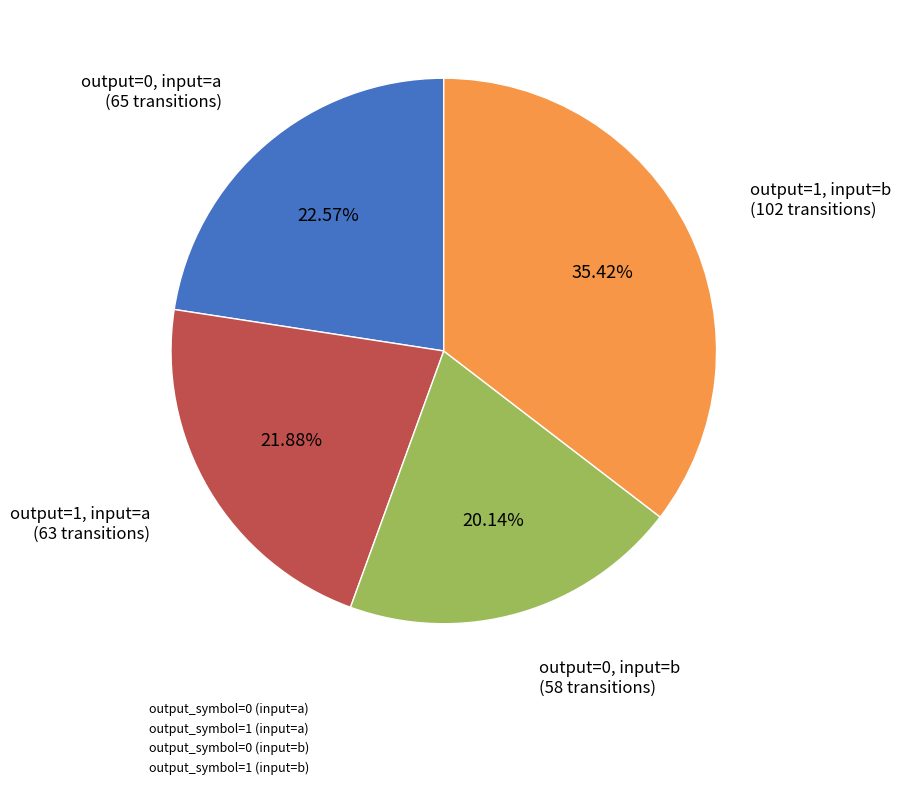

Is it true that output_symbol=1 (input=b) is 27% of the pie?

False